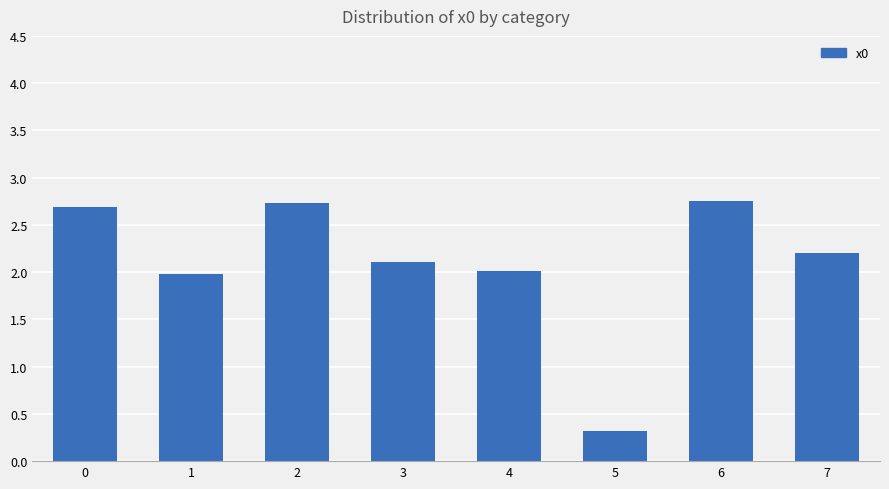

What is the smallest value displayed?

0.3